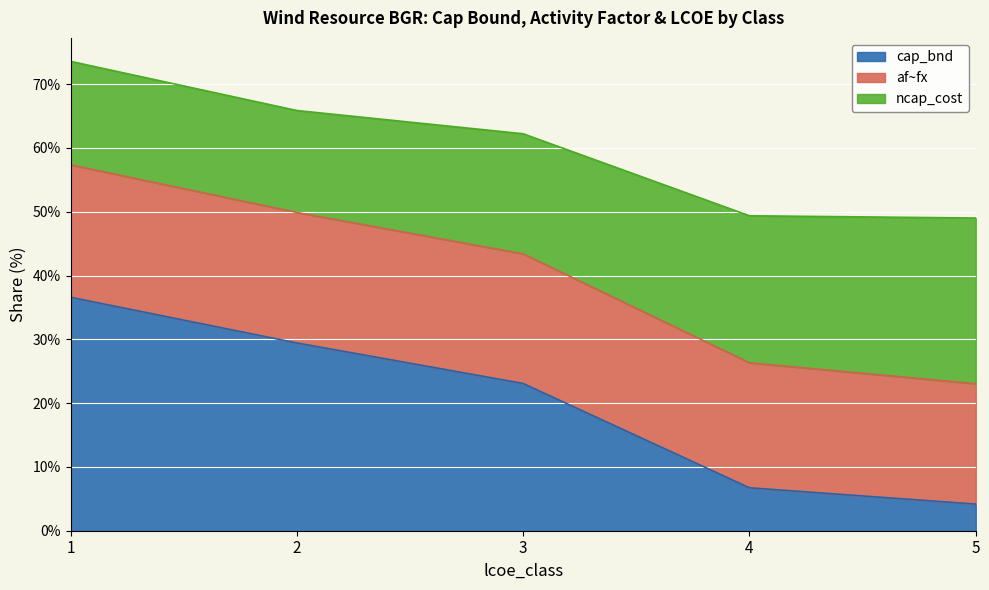

What is the maximum value for cap_bnd?

36.6